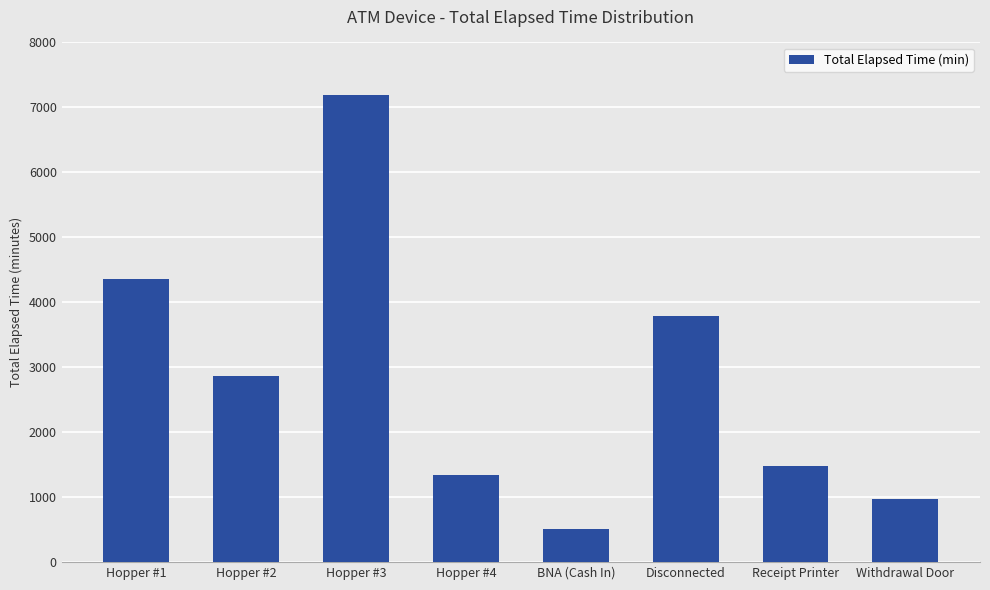

How many data points does each series have?

8